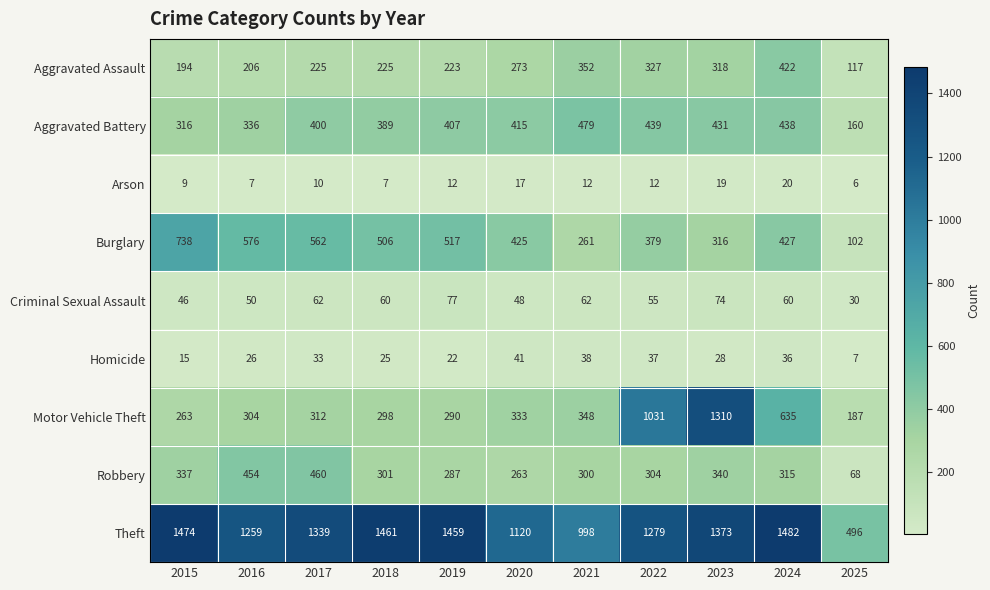

What is the difference between the second highest and second lowest values in the Aggravated Battery series?

123